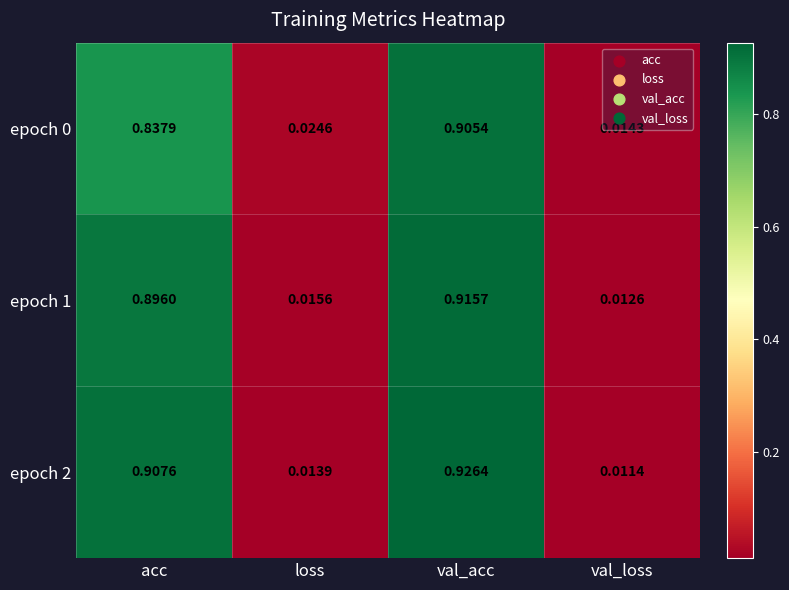

How many series are shown in this chart?

3